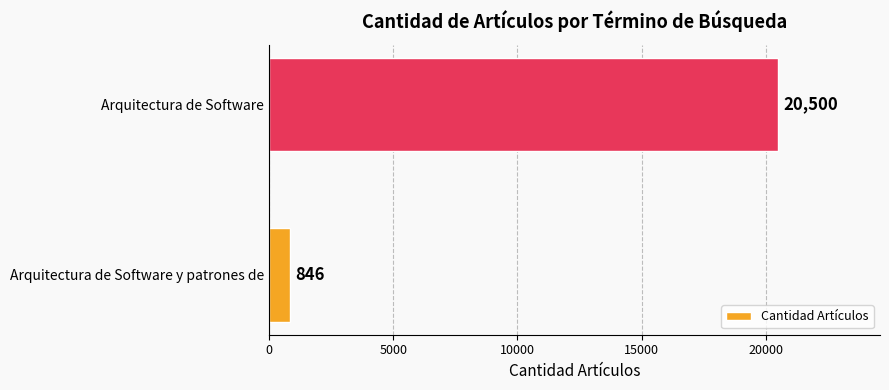

How many data points are less than 20500?

1